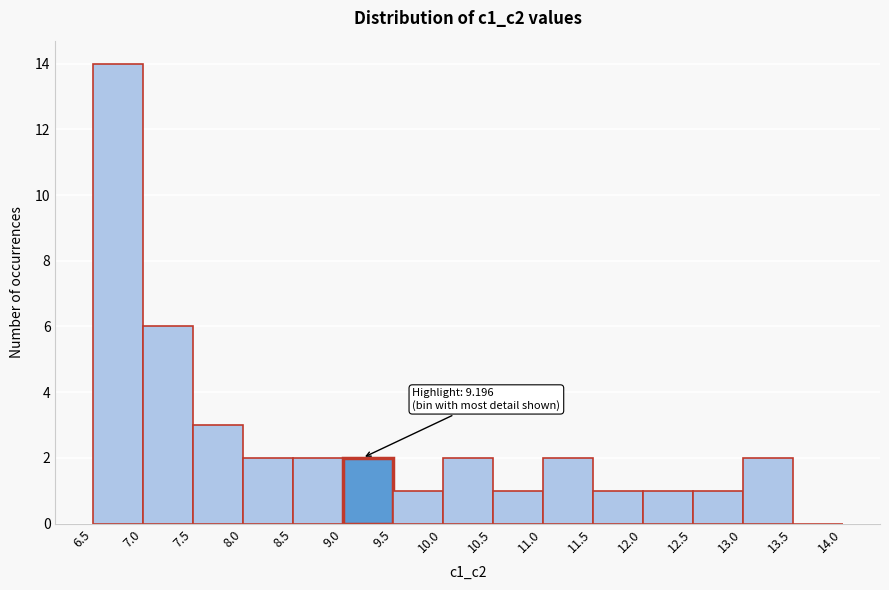

Which range on the x-axis has the tallest bar?

6.5 to 7.0